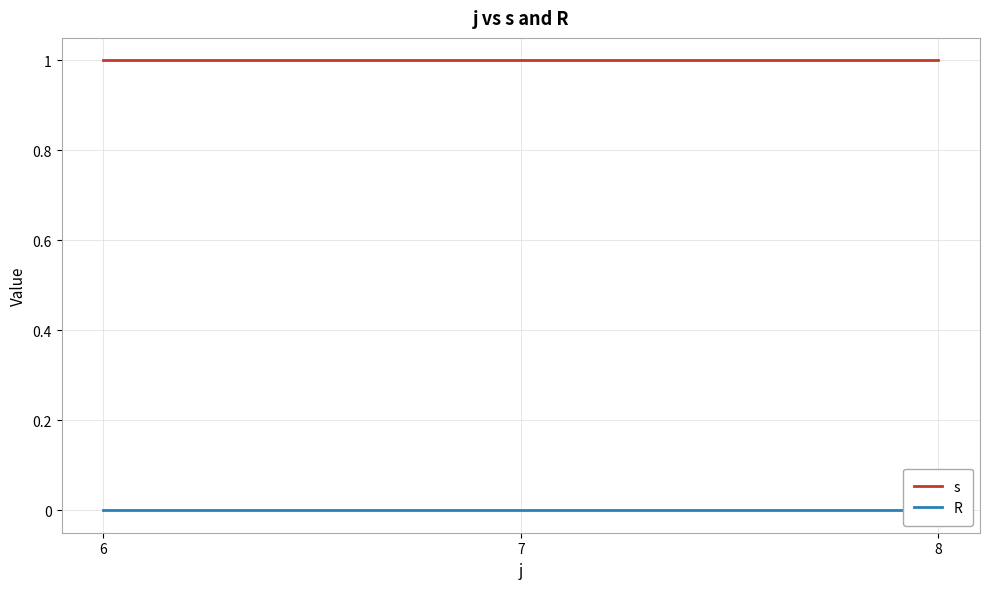

The value of s at 8 is 1. True or false?

True